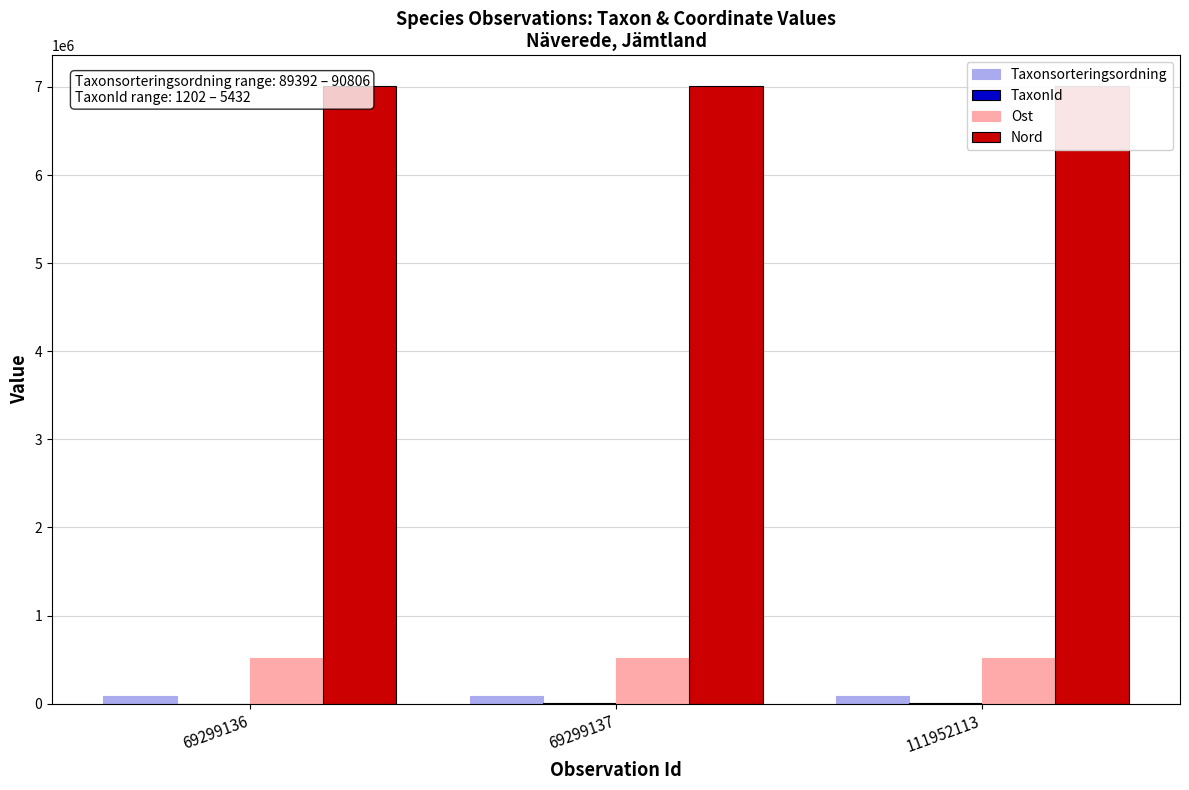

What is the value of the TaxonId bar at the 3rd from the left?

4361